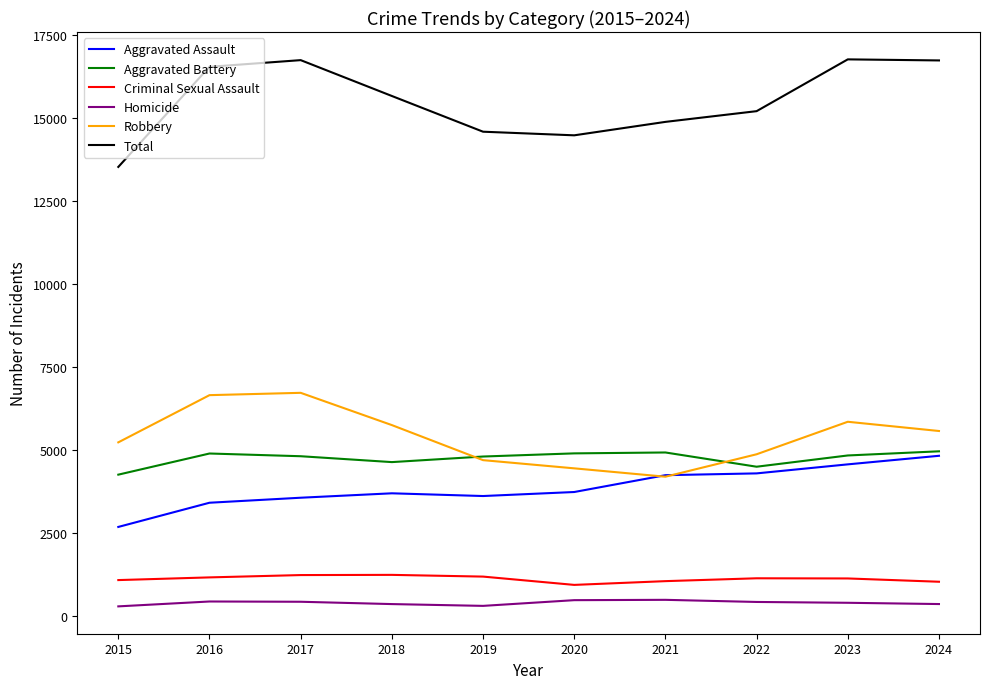

What is the total value across all series at 2016?

33080